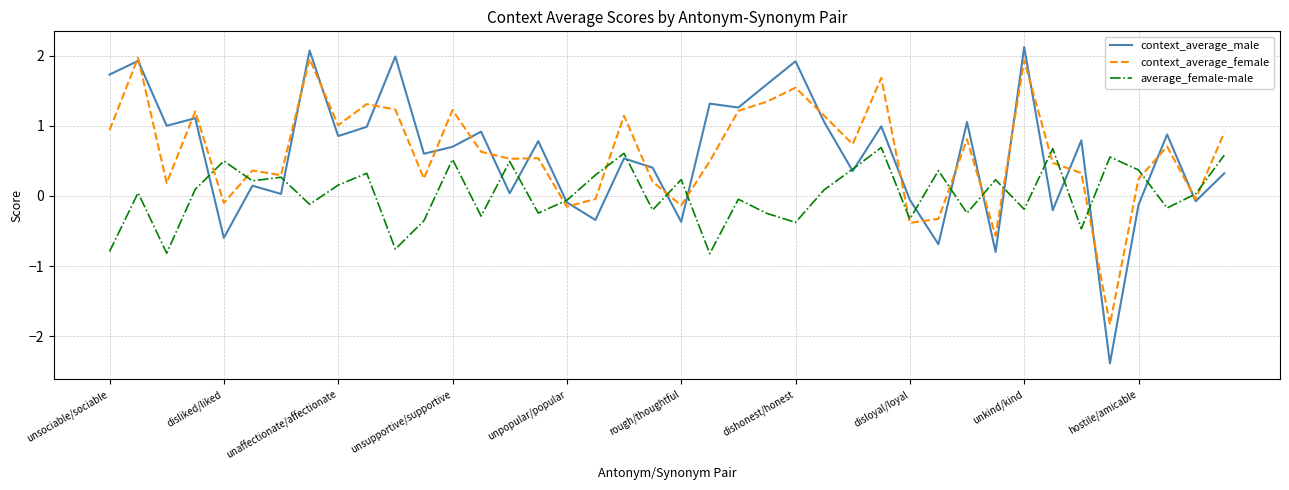

List the series in order of their peak value, lowest first.

average_female-male, context_average_female, context_average_male